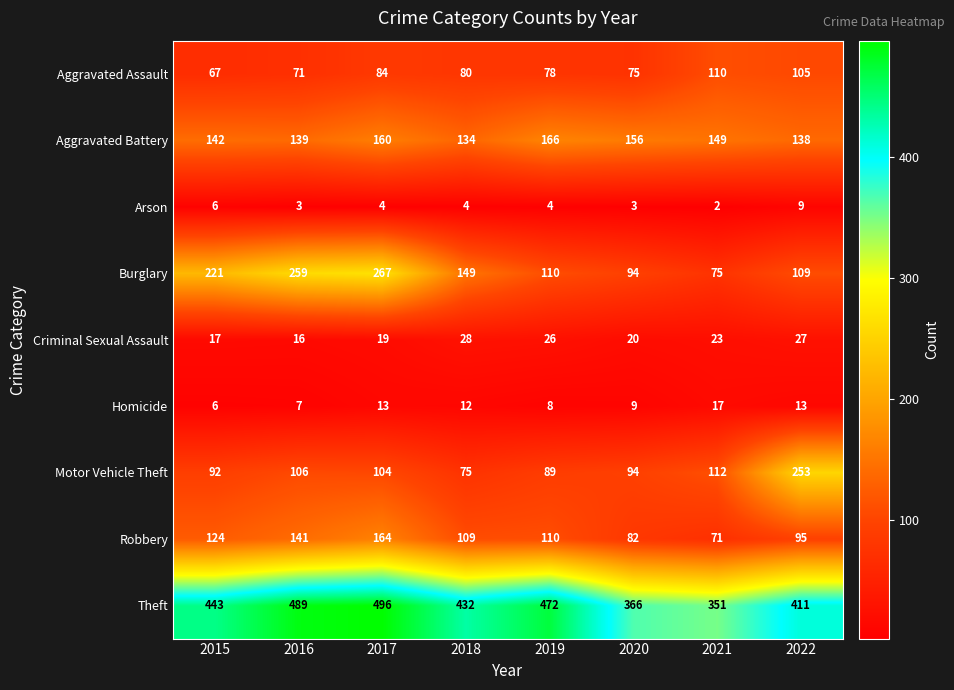

List the labels in order of Aggravated Assault value, smallest first.

2015, 2016, 2020, 2019, 2018, 2017, 2022, 2021